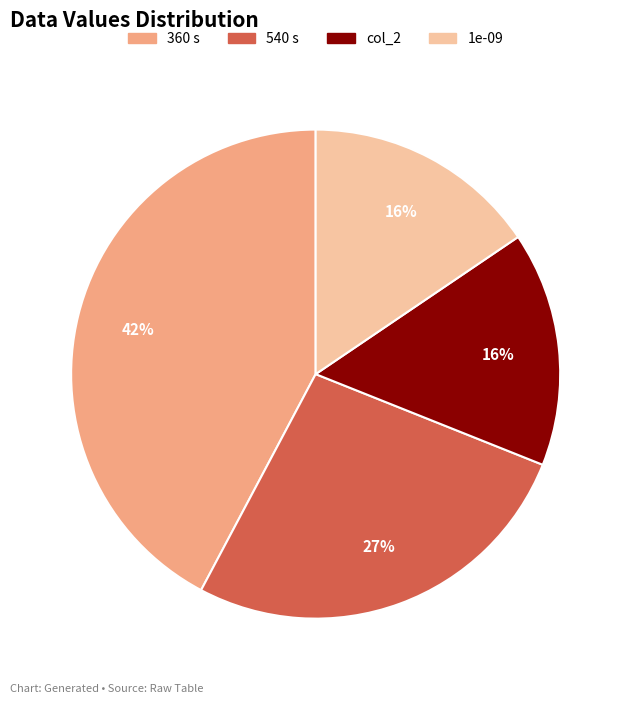

How many slices are in this pie chart?

4